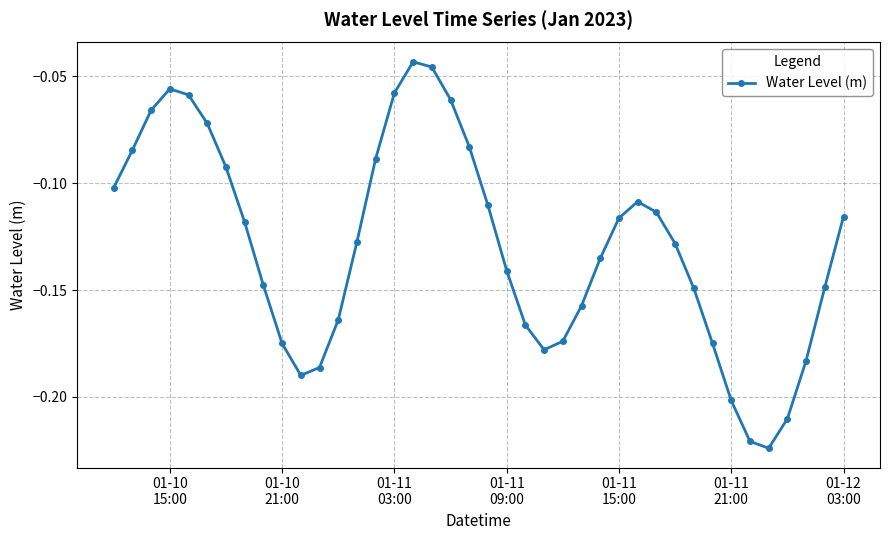

True or false: there are more than 1 points higher than both neighbors.

True